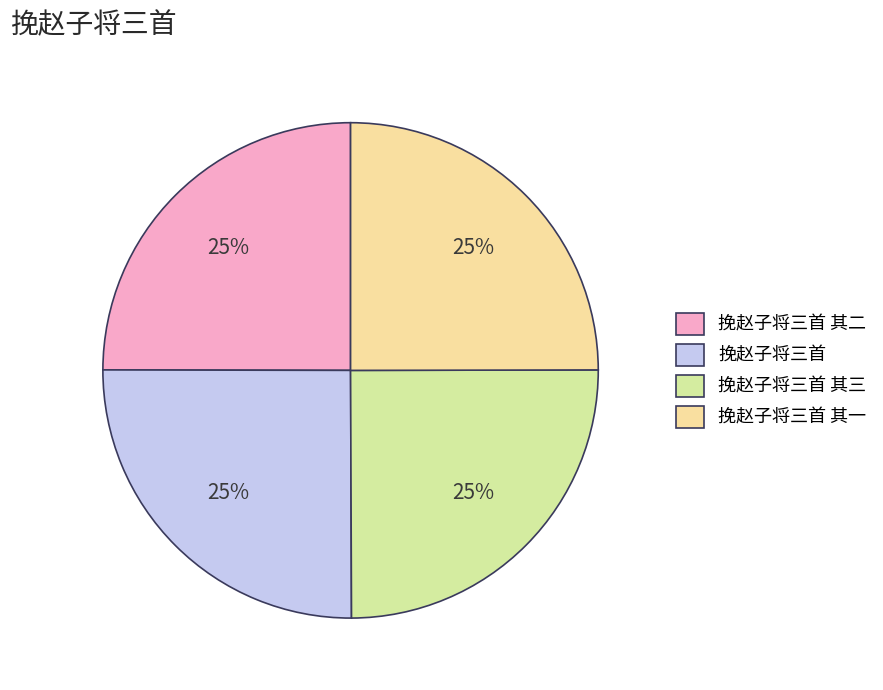

Is there a majority slice in this chart?

No